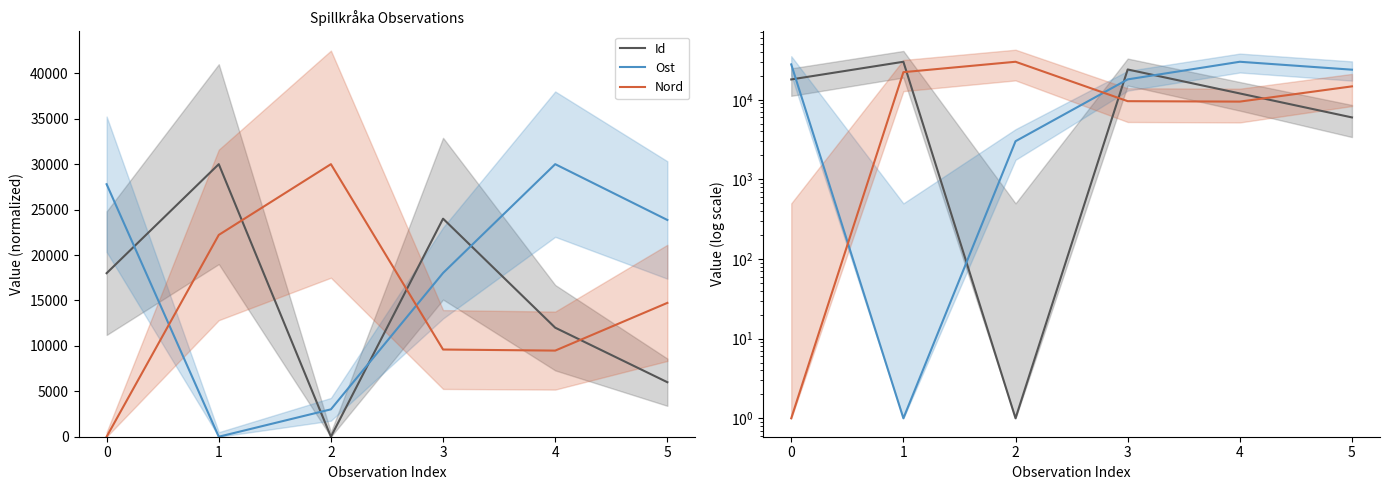

List the series in order of their overall mean, lowest first.

Nord, Id, Ost